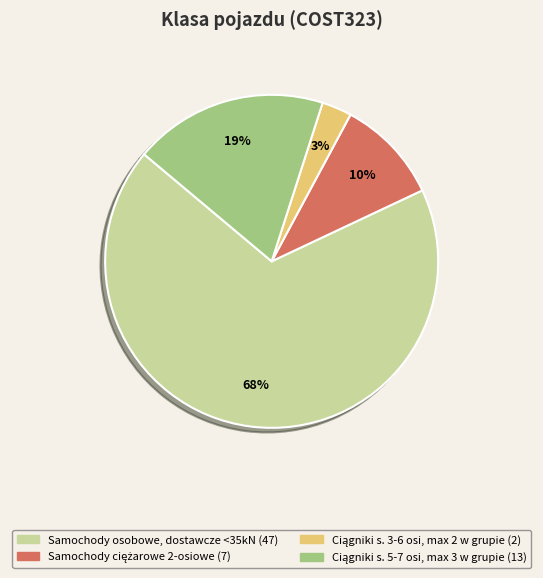

To the nearest percent, what is the difference between the largest and smallest slice percentages?

65%